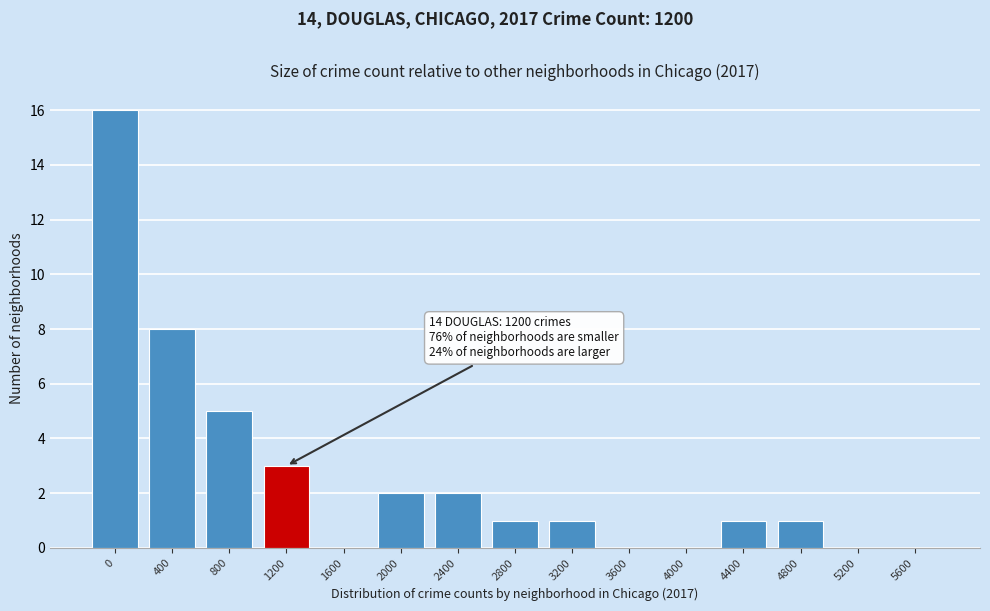

The value at 3200 is 0. True or false?

False